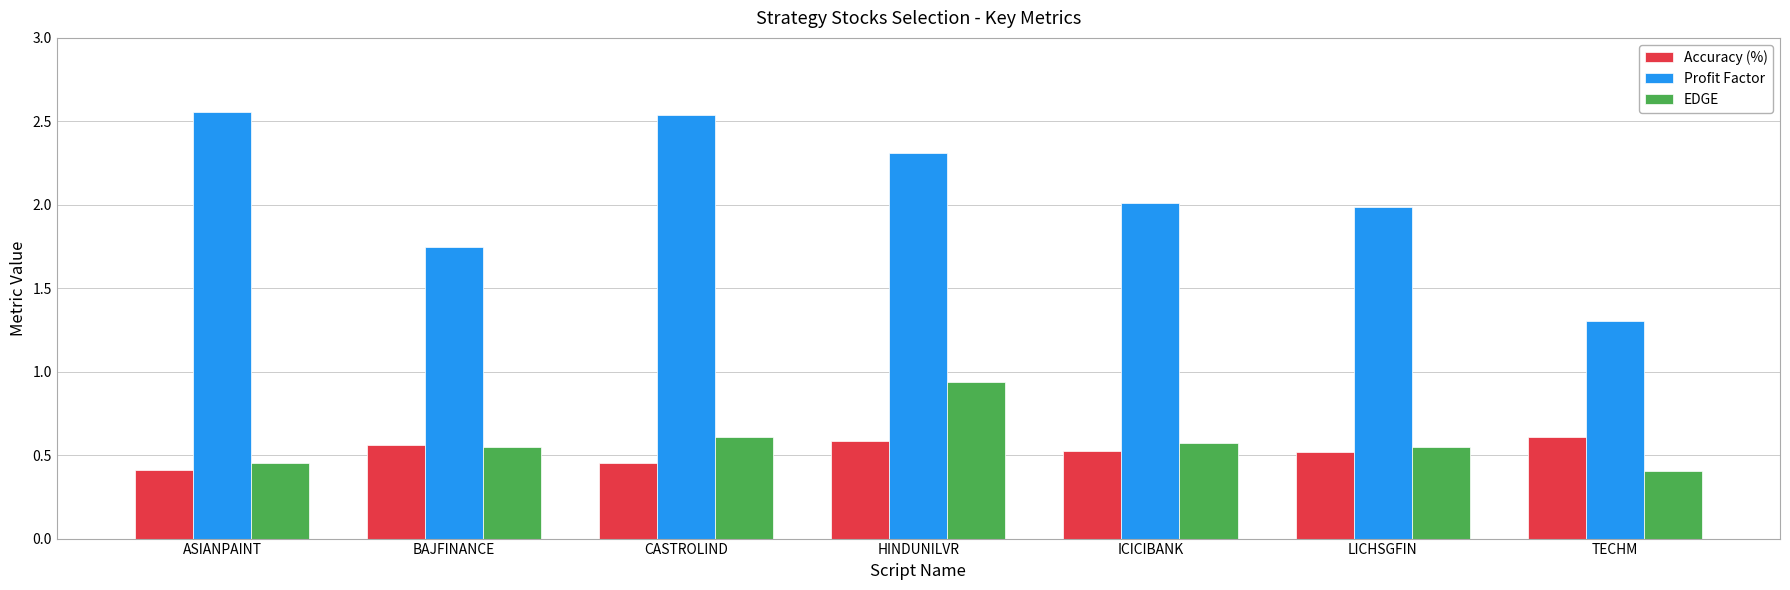

The value of Accuracy (%) at TECHM is 0.4. True or false?

False